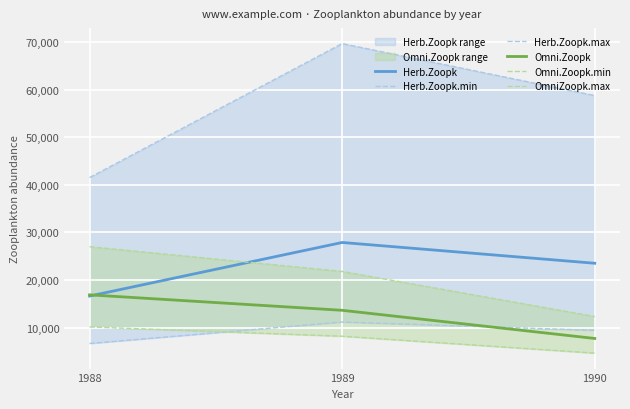

True or false: Omni.Zoopk has a value of 8016.8 at 1989.

False